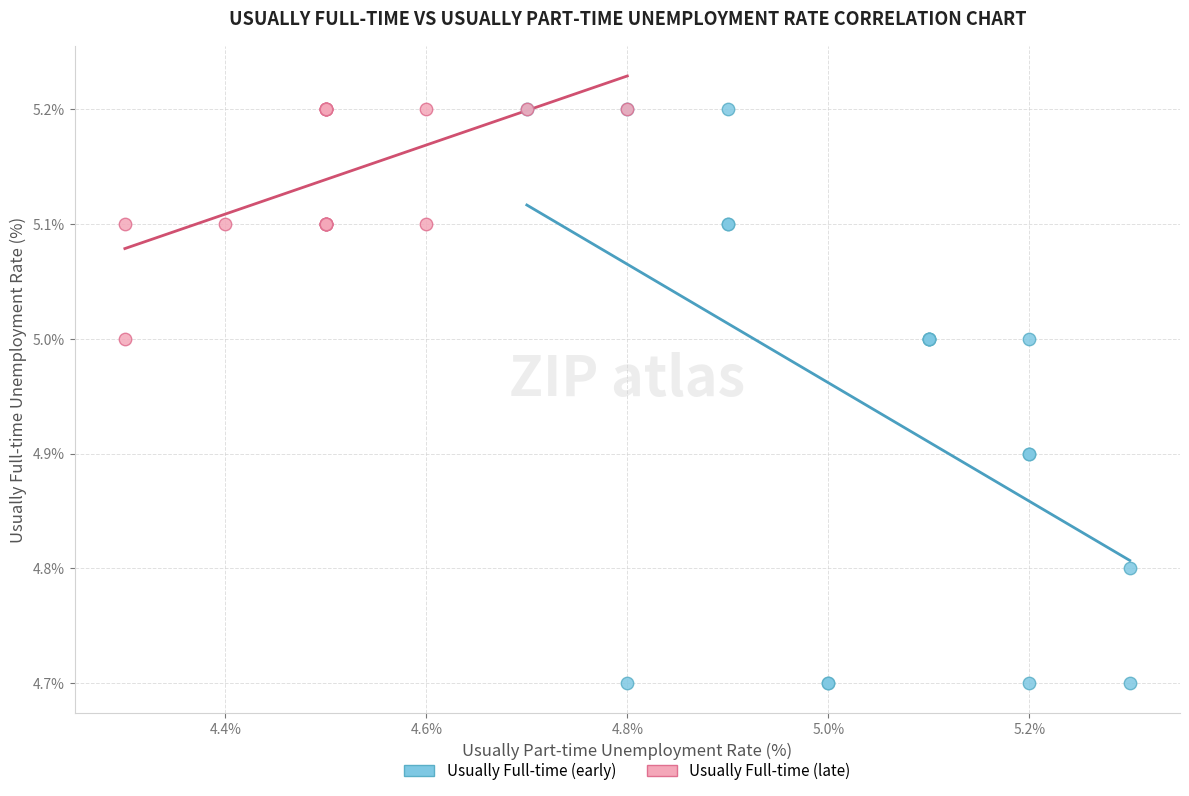

Which series has the widest spread of Y values?

Usually Full-time (early)